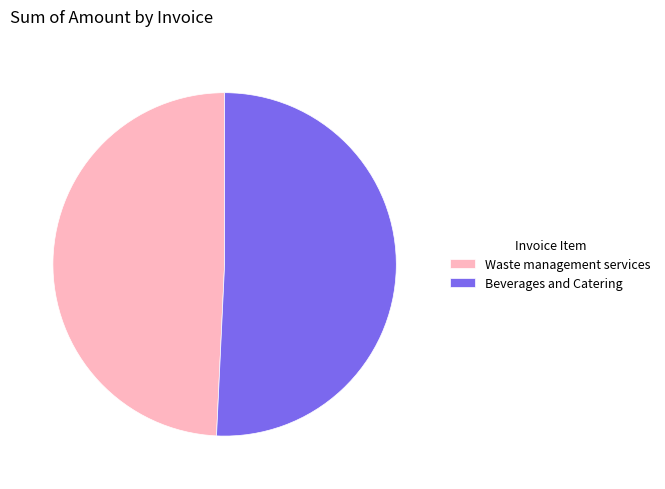

Which slice is the smallest?

Waste management services